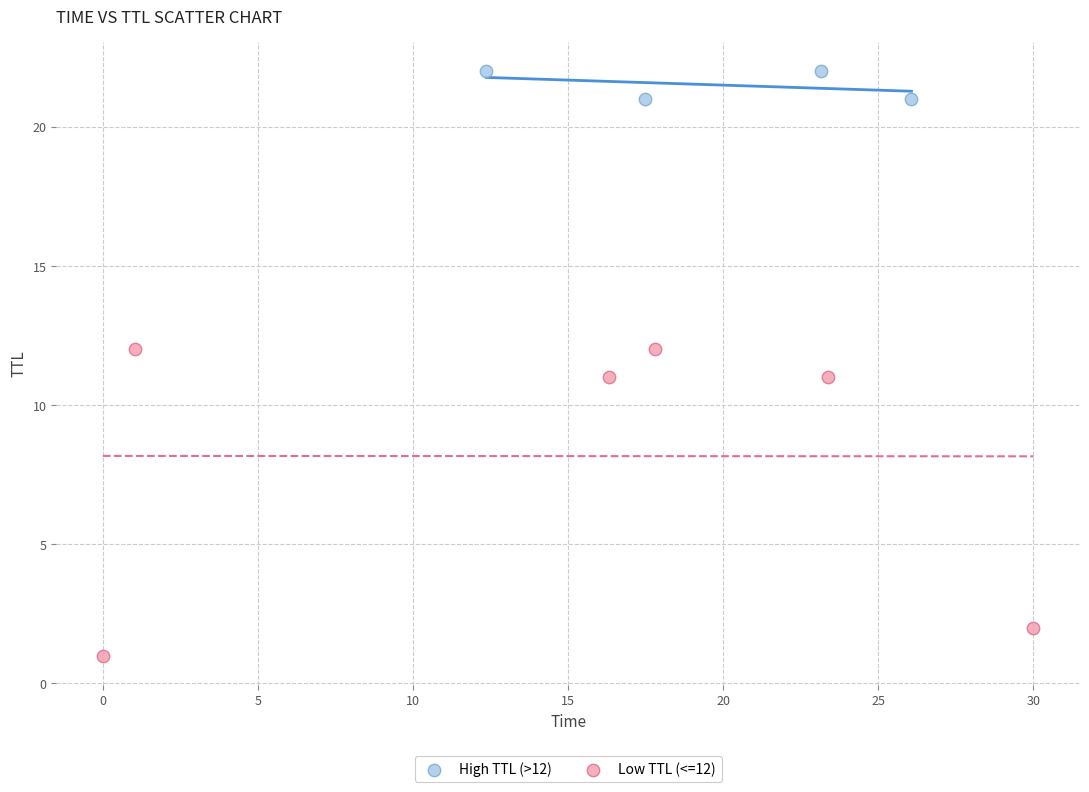

What are all the series names shown in the legend?

High TTL (>12), Low TTL (<=12)